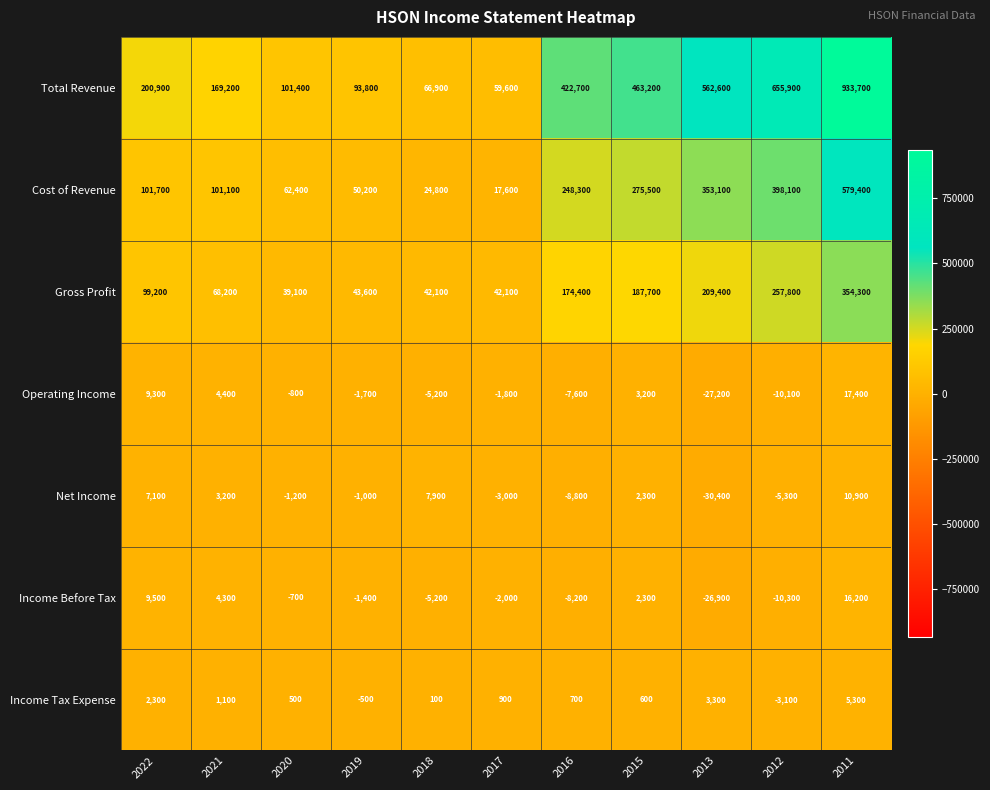

The value of Total Revenue at 2017 is 88822. True or false?

False